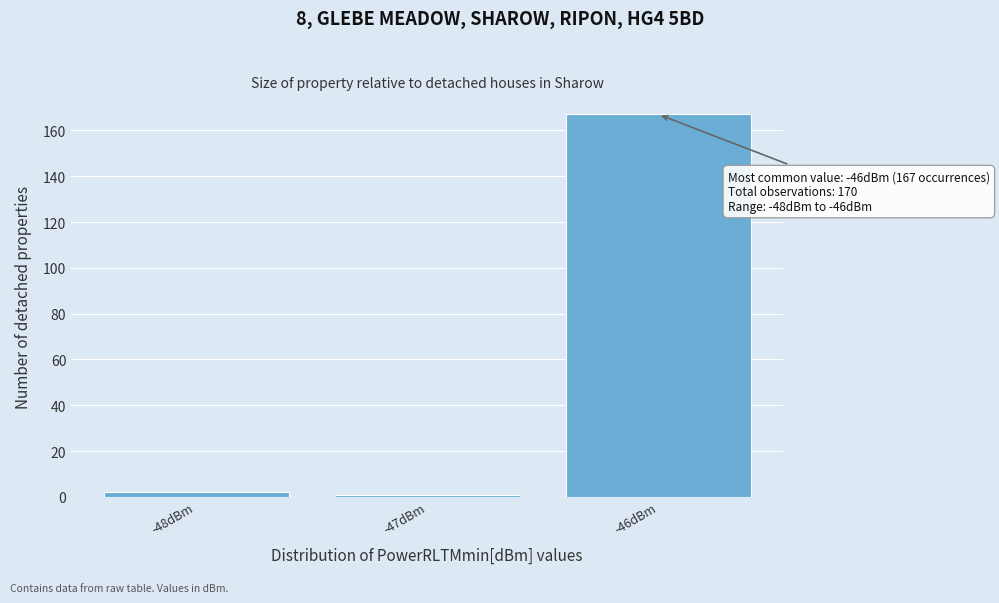

Over which range of the x-axis is the bar tallest?

-46.5 to -45.5